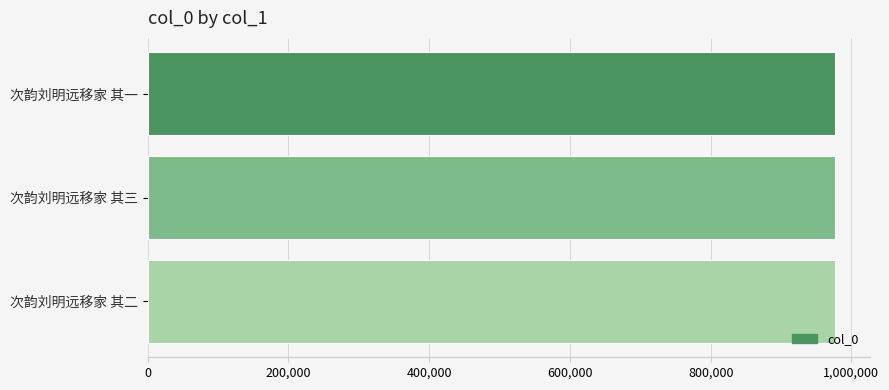

Does the chart contain any negative values?

No